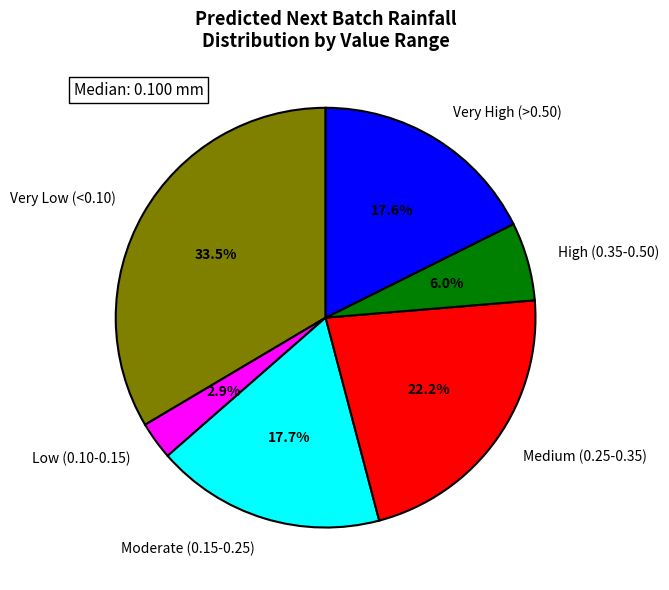

Count the number of slices in the pie.

6